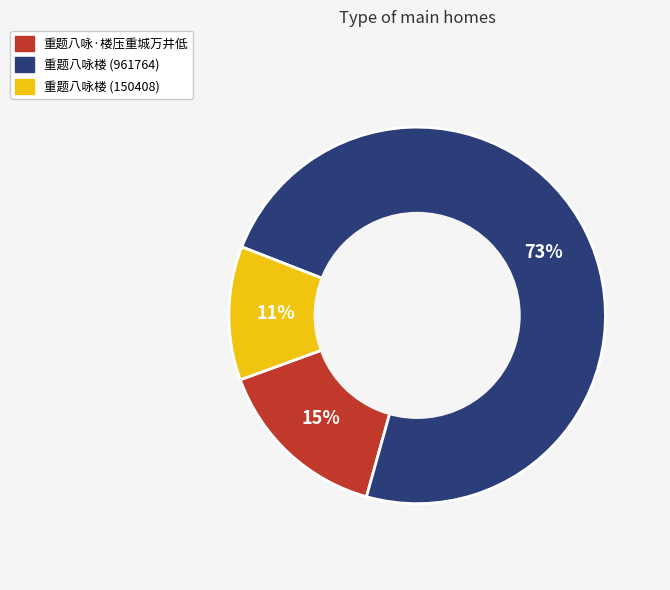

Does any single category account for the majority?

Yes